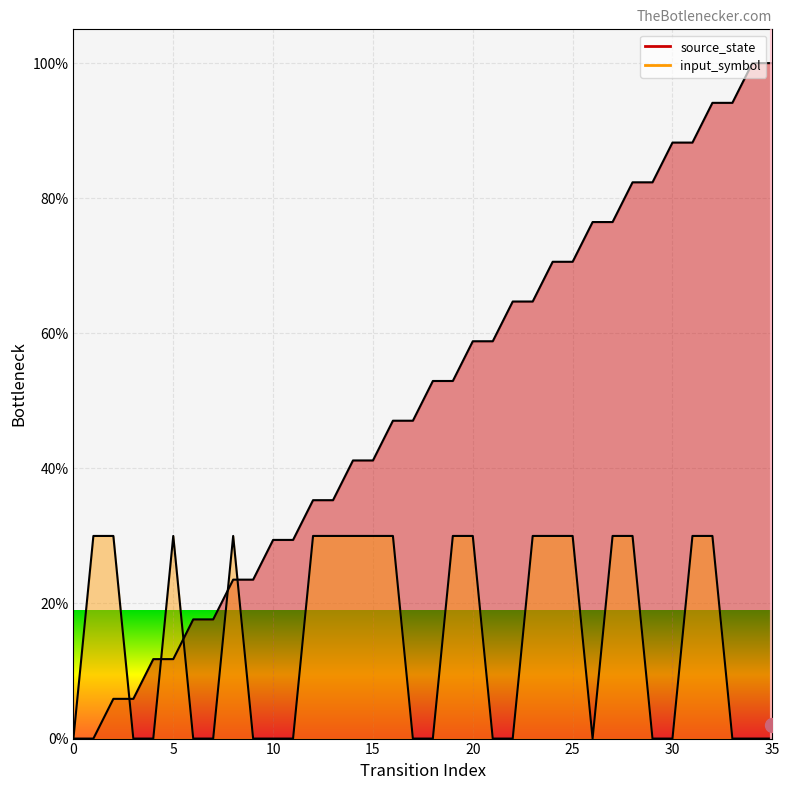

Where does the source_state series first go above 52?

18